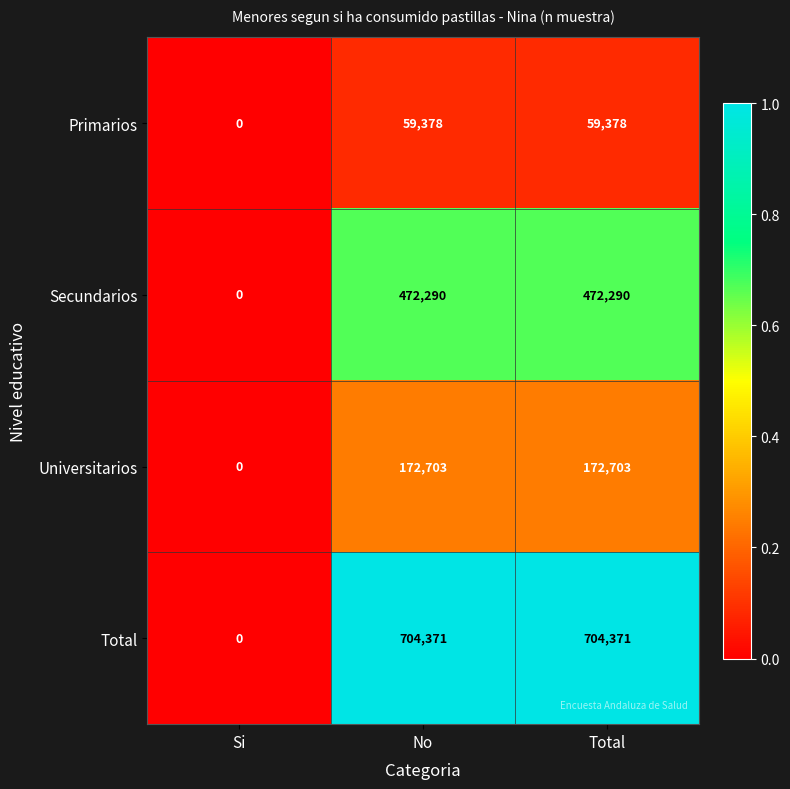

What is the greatest value displayed?

704371